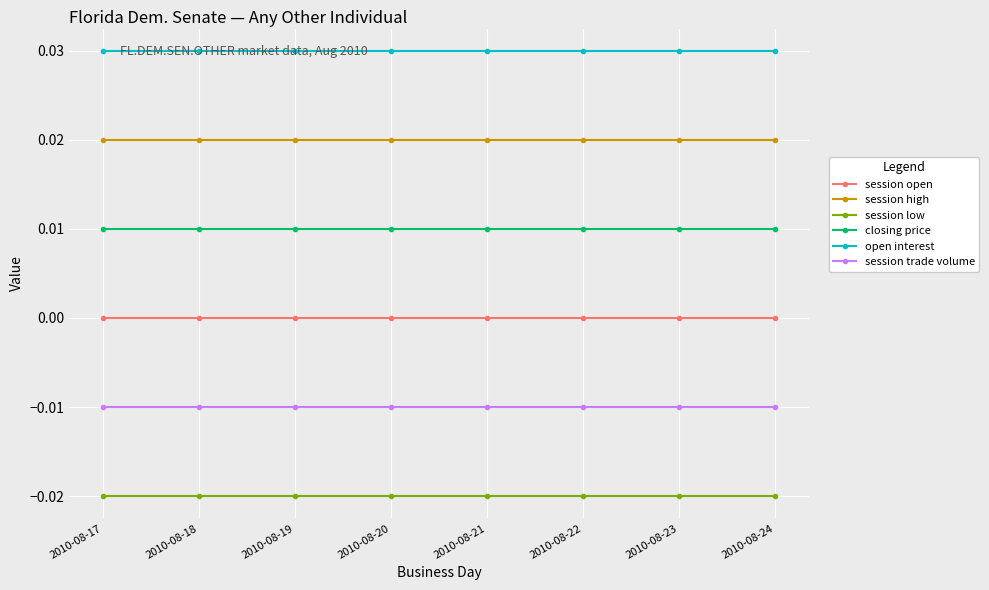

The value of session open at 2010-08-20 is 0.0. True or false?

True